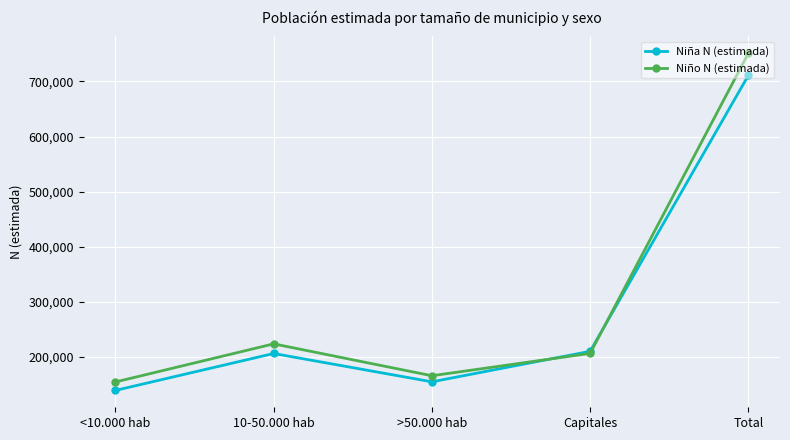

Rank the series at 10-50.000 hab from highest to lowest value.

Niño N (estimada), Niña N (estimada)